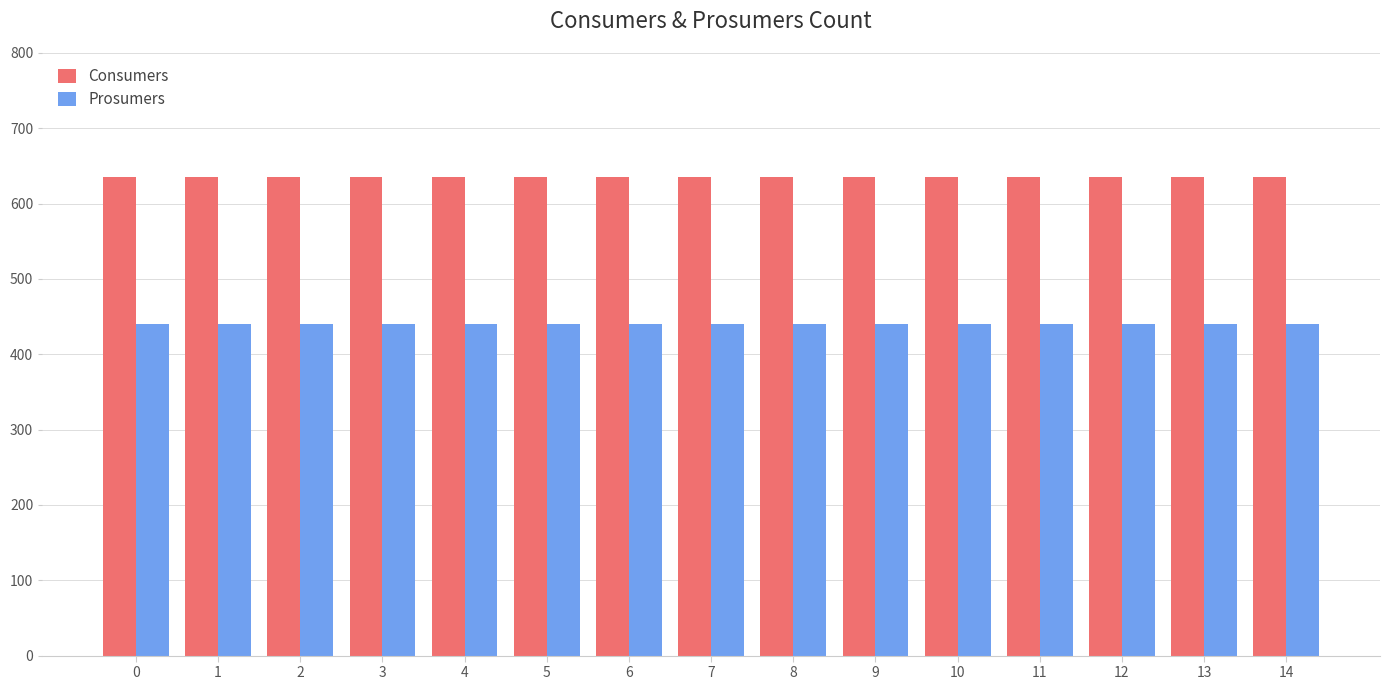

What is the average value of the Consumers series?

635